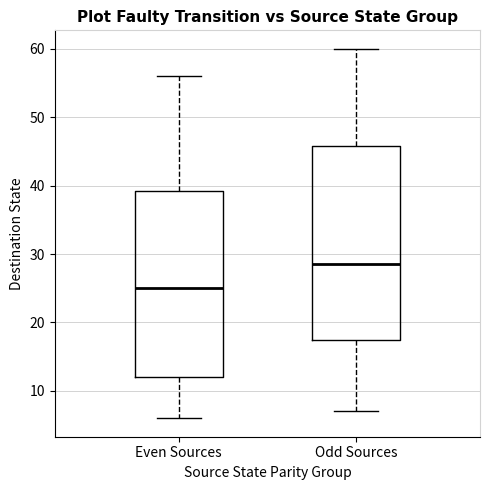

Where does the upper whisker of the box for Even Sources end on the y-axis? The values are not printed on the chart, so give them approximately, as read against the axis.

56